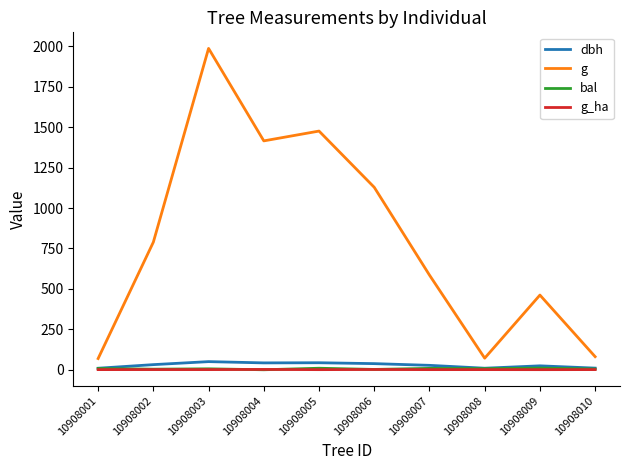

Which series has the widest spread of values?

g